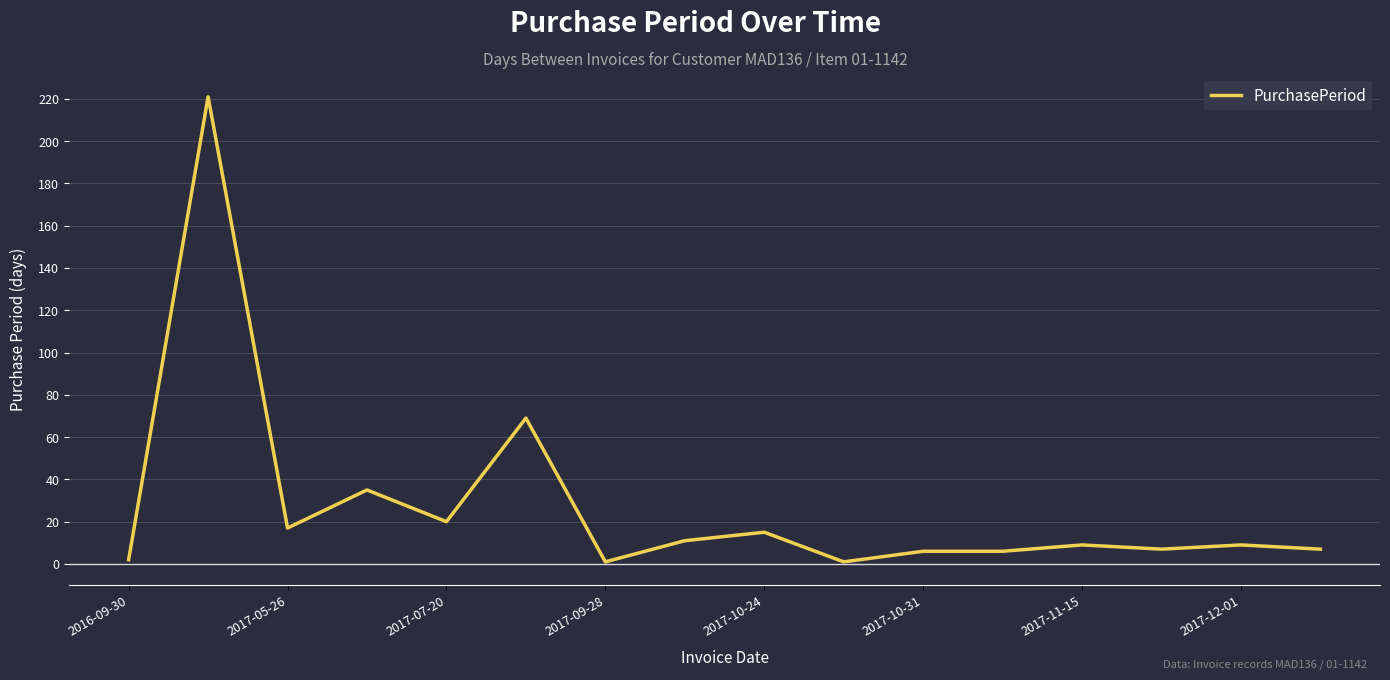

Is this an area chart (filled region under the line)?

No